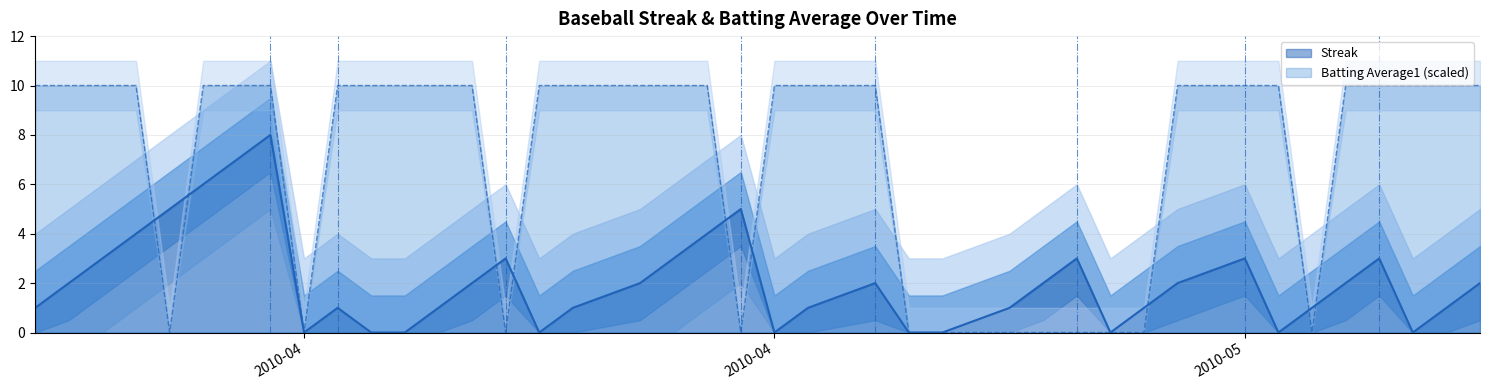

What is the average value of the Batting Average1 series?

7